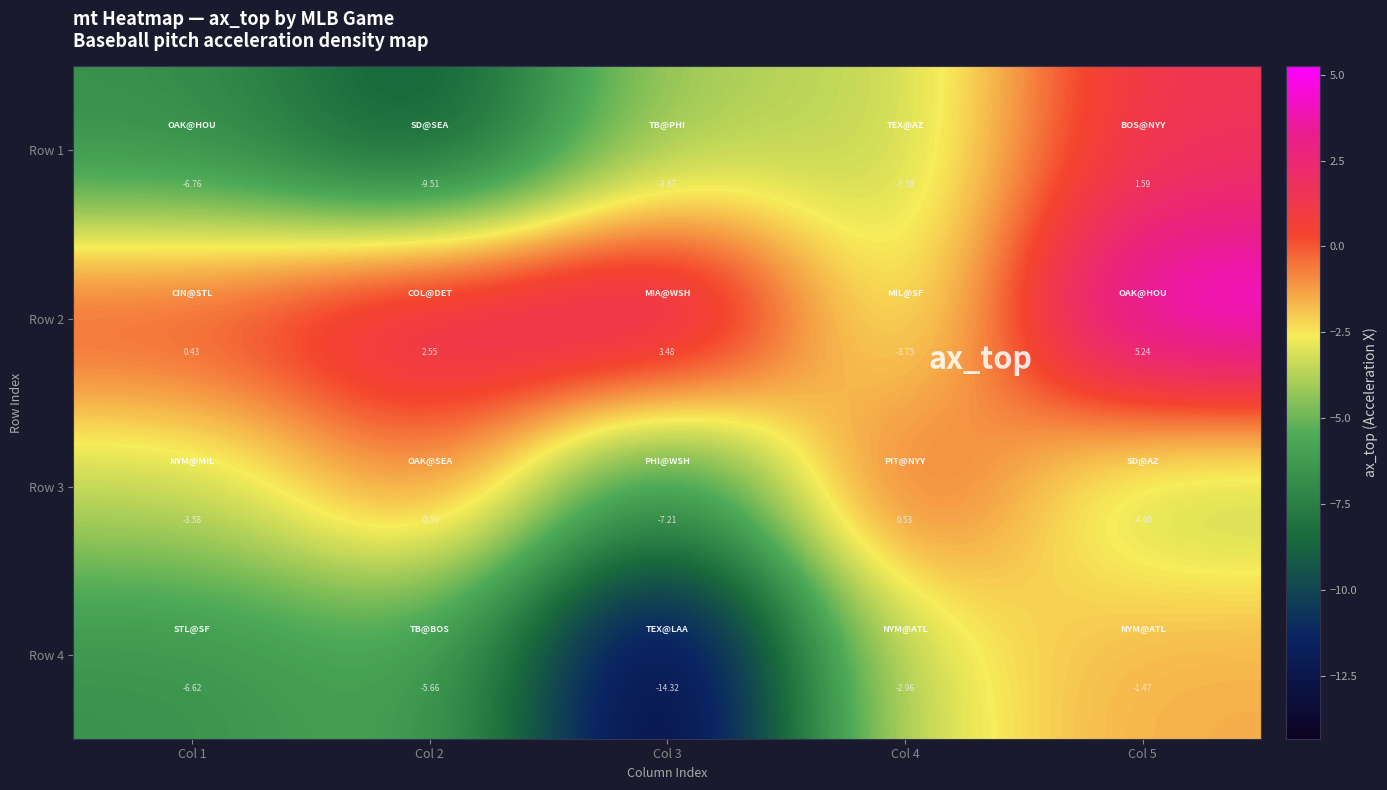

Which category has the lowest value across all series?

Col 3